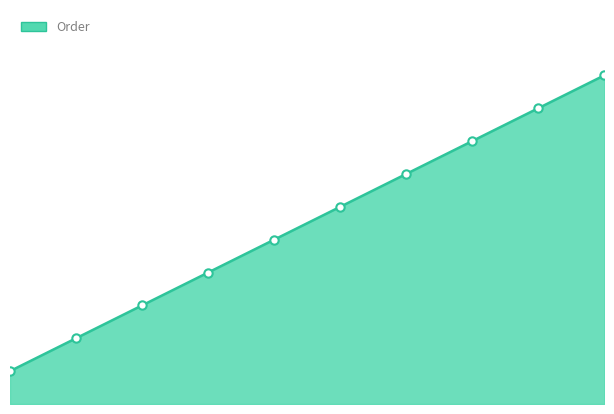

Approximately how many times larger is the value at 6 compared to 1?

3.5